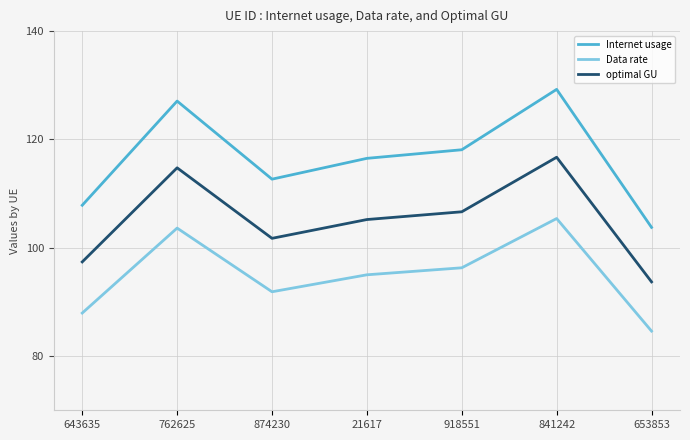

What is the difference between the Data rate values at 874230 and 643635?

3.9